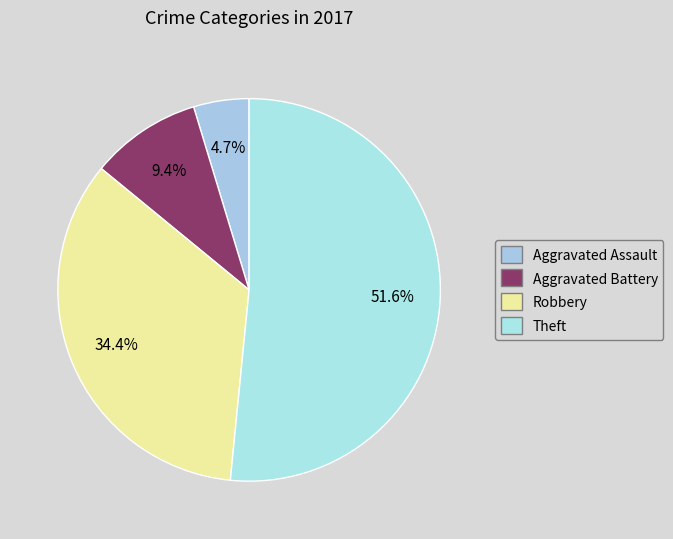

Is there a majority slice in this chart?

Yes